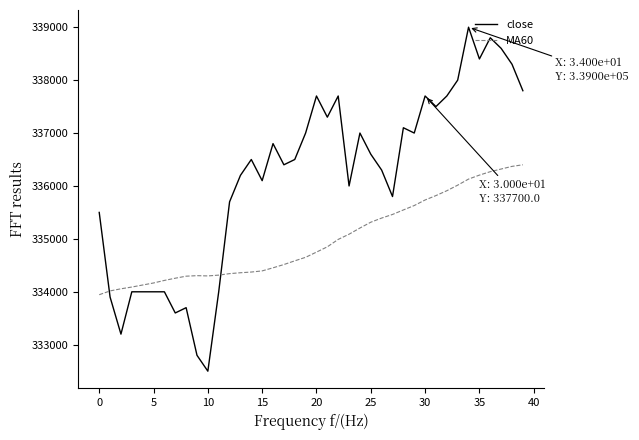

True or false: close and MA60 cross at least once.

True